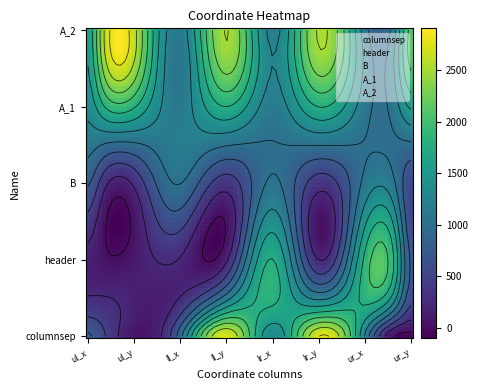

What is the maximum value shown in the chart?

3131